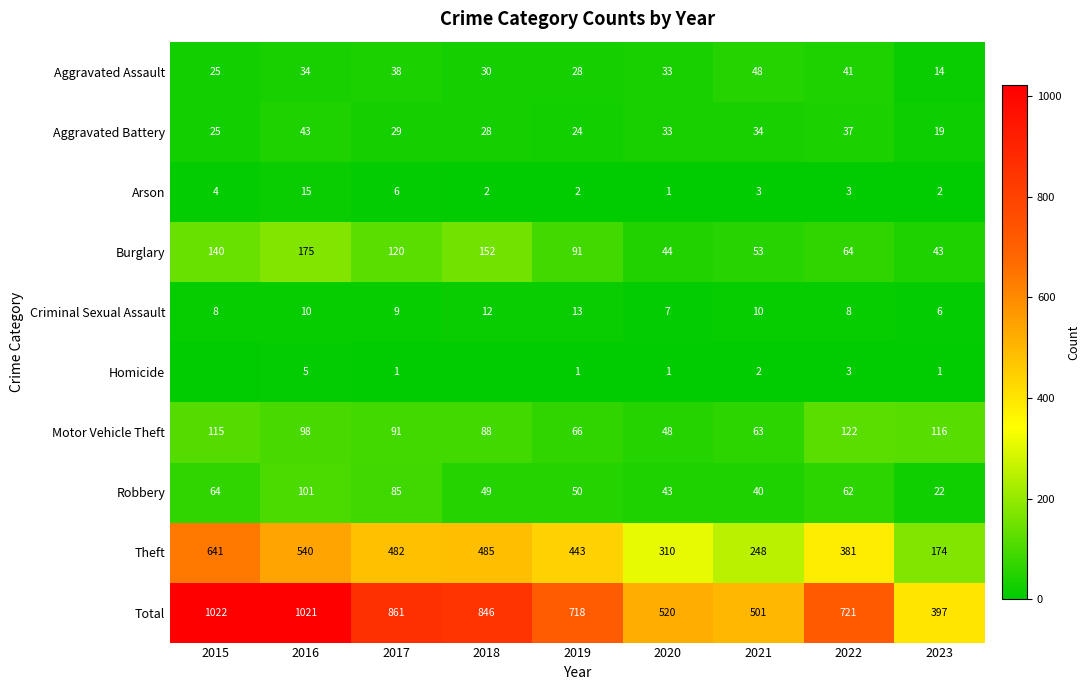

Where does the Burglary series first go above 91?

2015